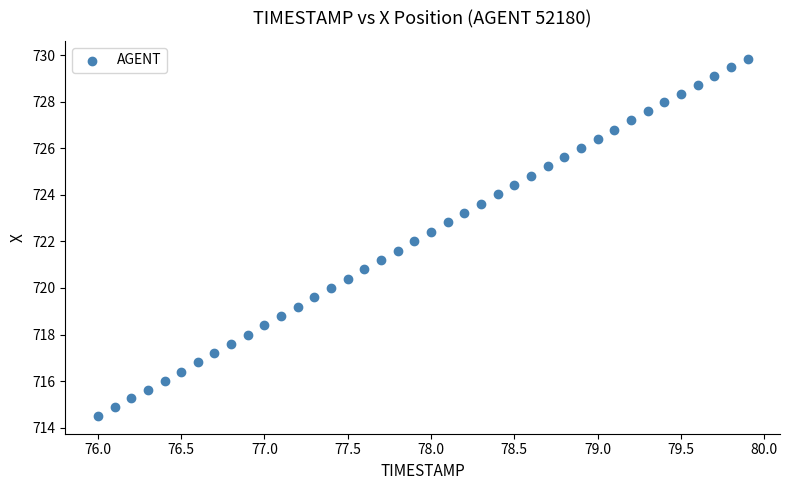

What is the range of X values (max minus min)?

3.9